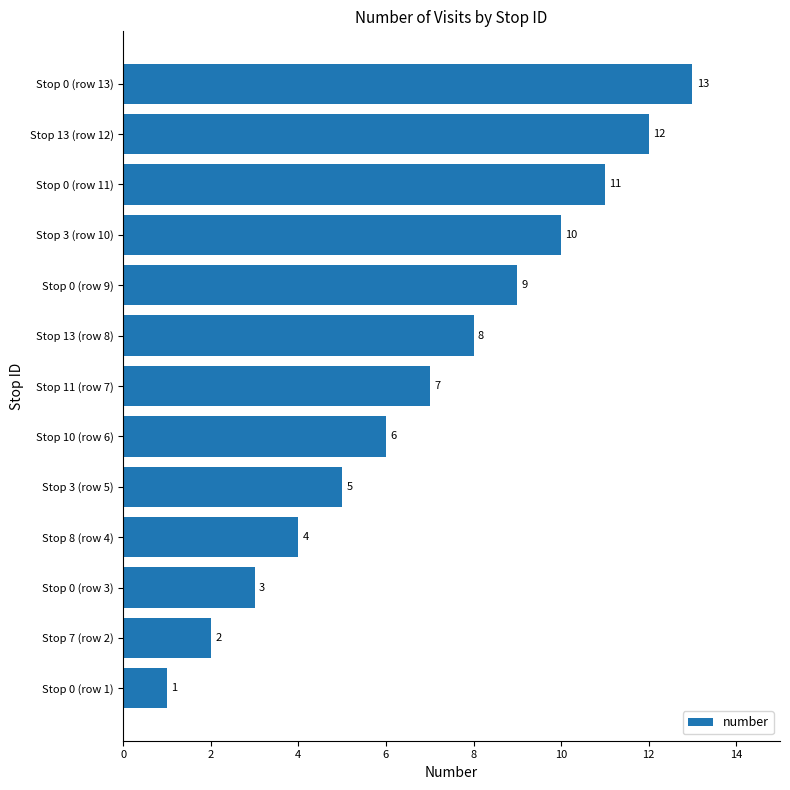

At which category does the chart reach its peak across all series?

Stop 0 (row 13)